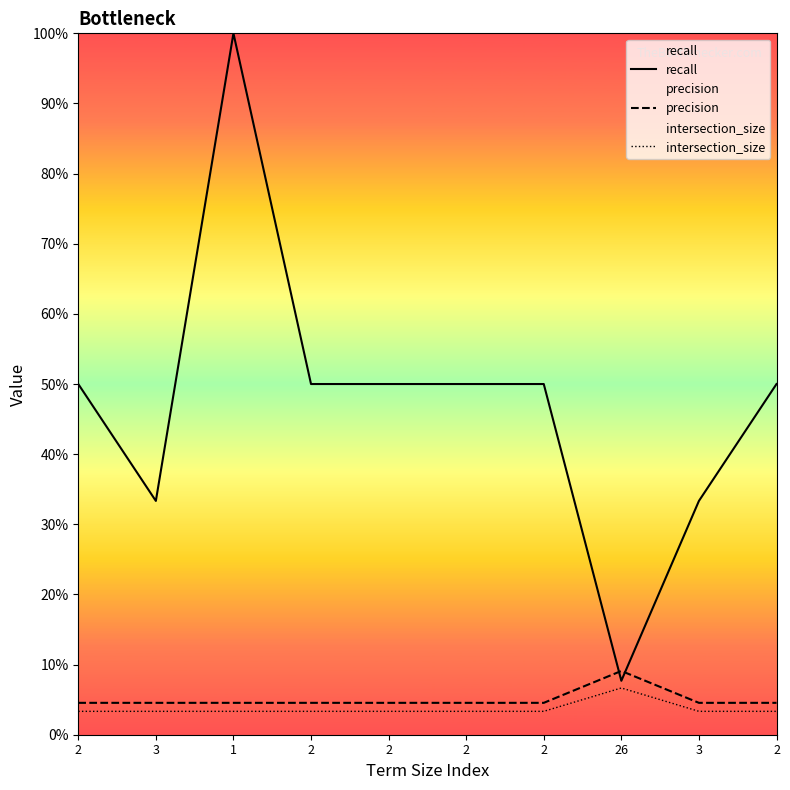

What is the maximum value for intersection_size?

0.1